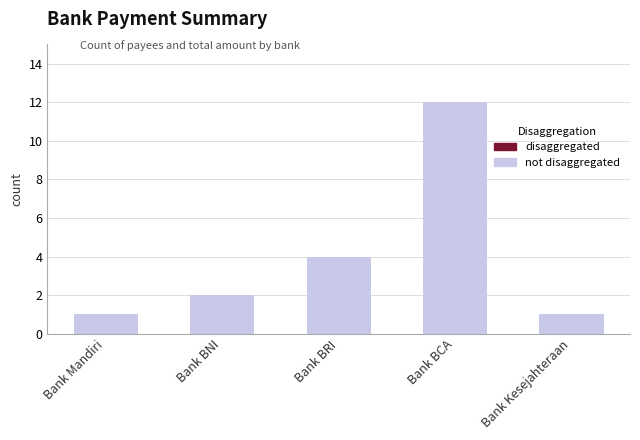

Approximately how many times larger is the value at Bank Mandiri compared to Bank BNI?

0.5